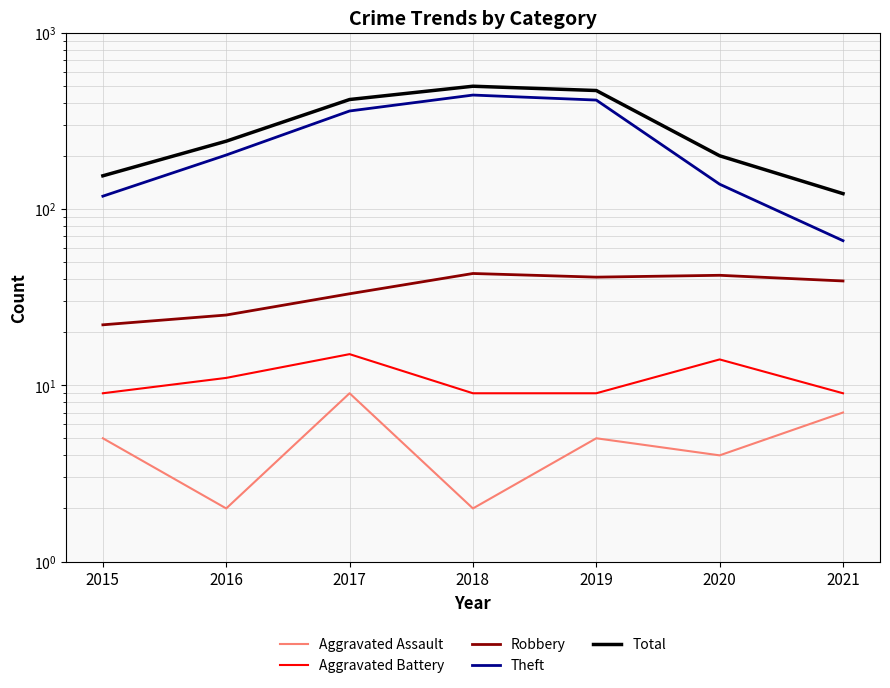

What is the sum of the Theft values at 2018 and 2020?

580